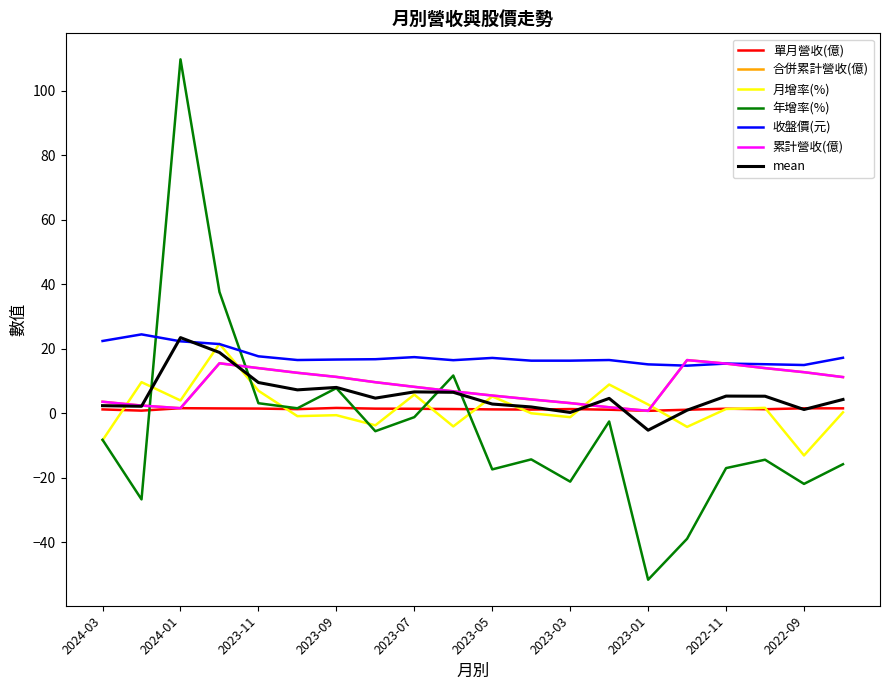

Does the chart display data point markers on the line(s)?

No